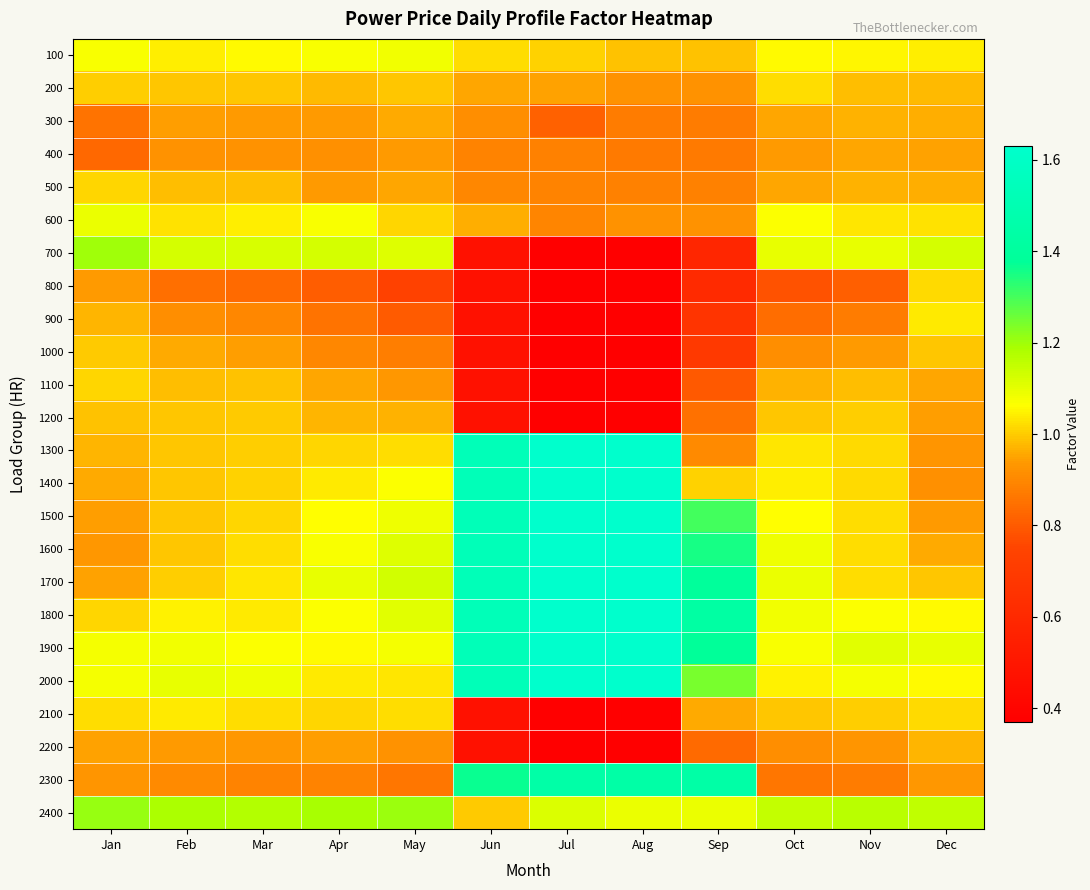

Rank the series by their maximum value, from lowest to highest.

400, 300, 2200, 1000, 1200, 1100, 500, 800, 200, 900, 2100, 100, 600, 700, 2400, 2300, 1300, 1400, 1500, 1600, 1700, 1800, 1900, 2000